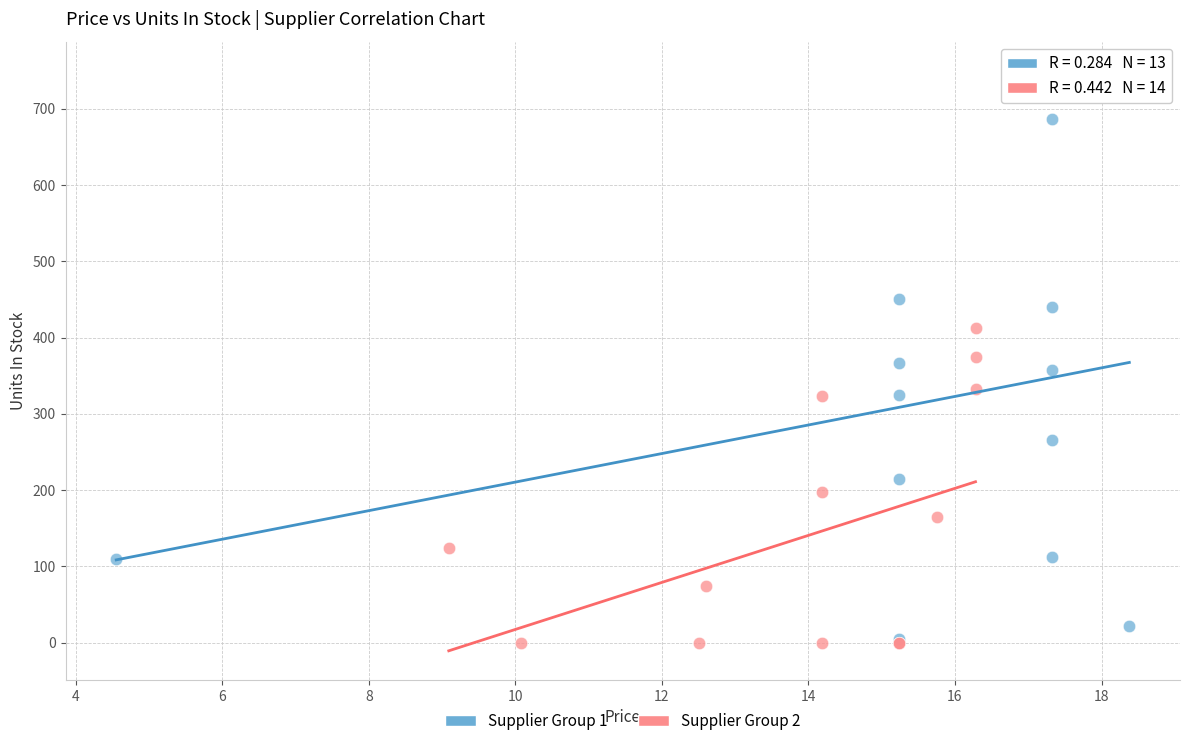

What are all the series names shown in the legend?

Supplier Group 1, Supplier Group 2